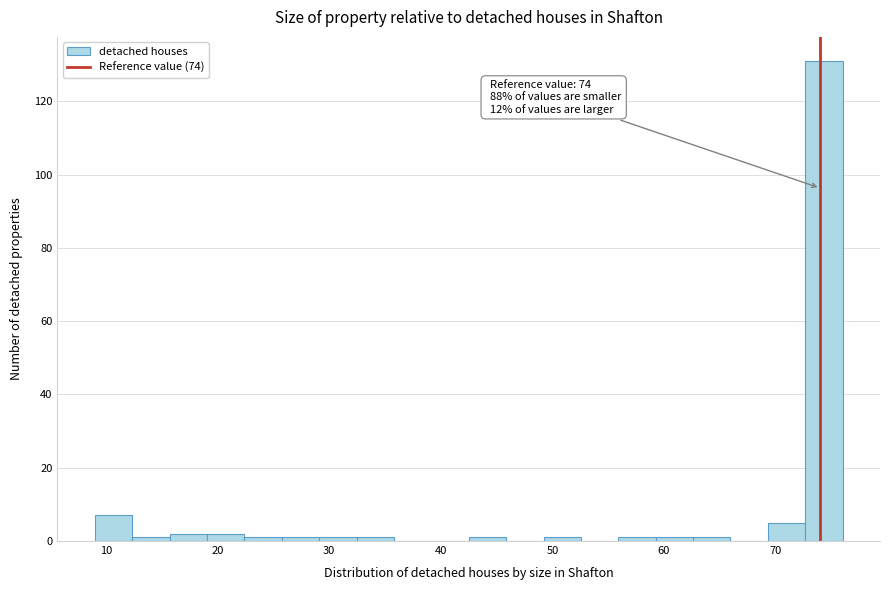

Around what value on the x-axis is the tallest bar? Give the approximate position of its centre, as read against the axis.

74